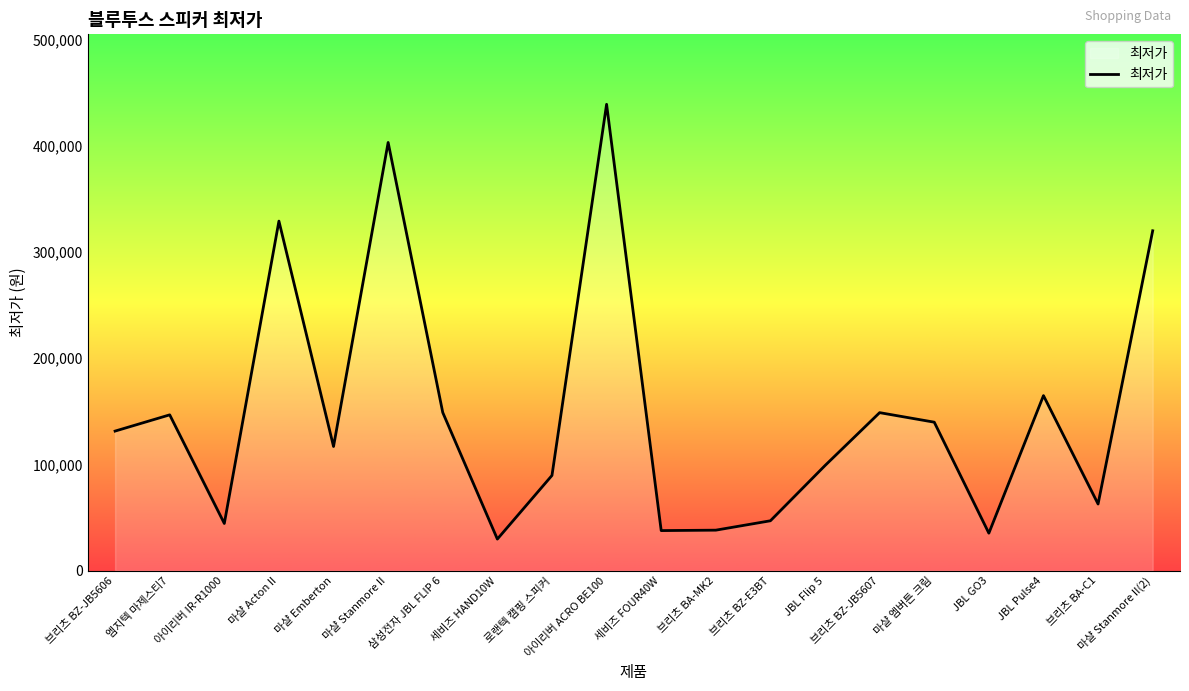

What is the sum of all values?

2972310